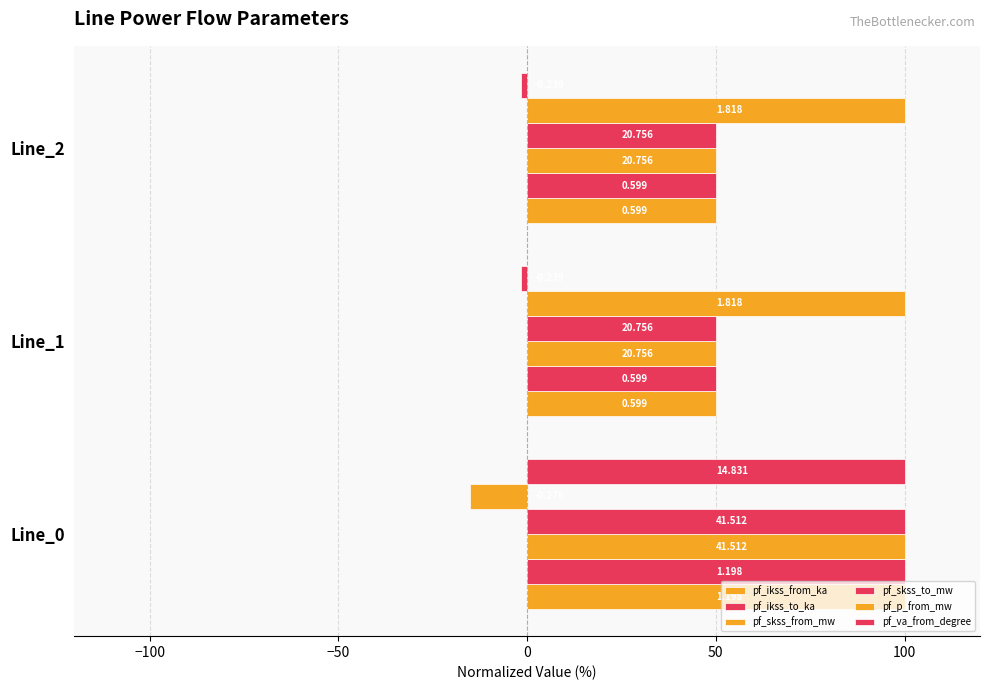

Which series has the widest spread of values?

pf_p_from_mw